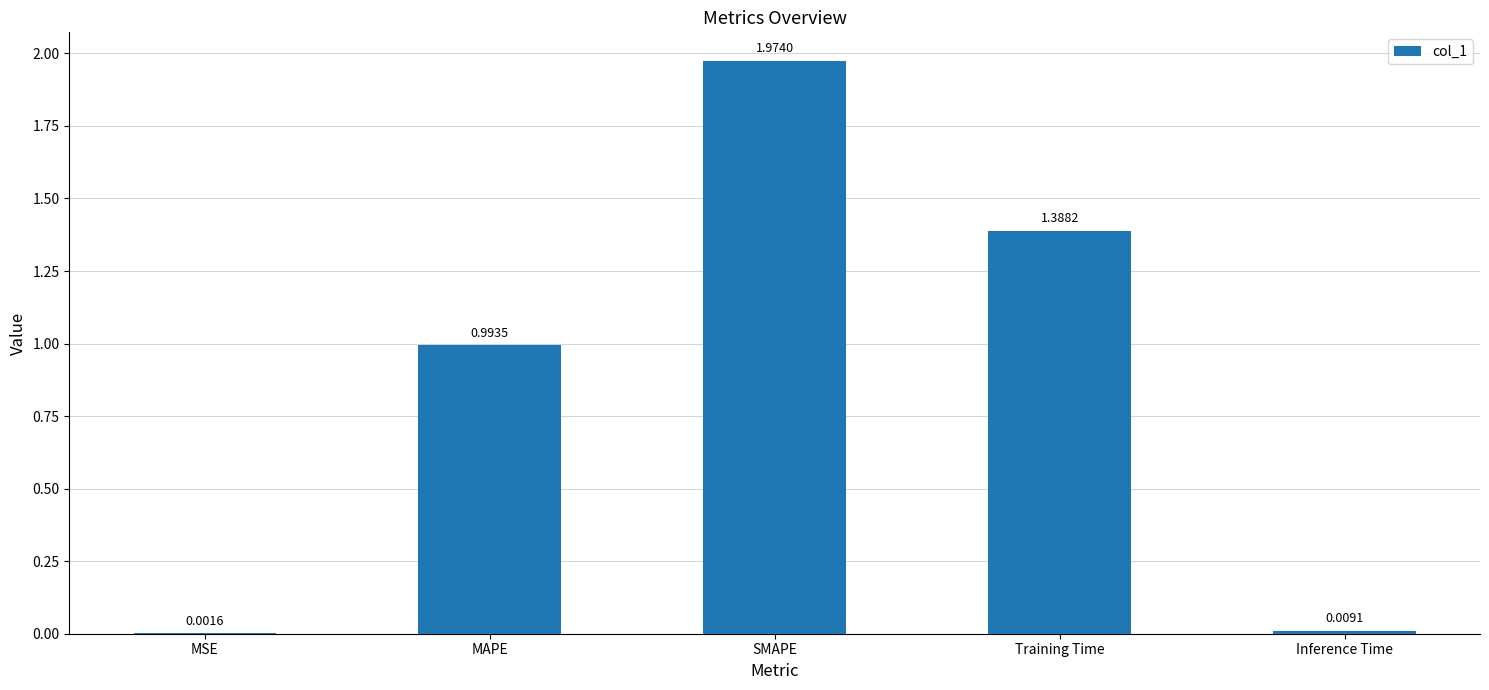

Between Inference Time and SMAPE, which is larger?

SMAPE